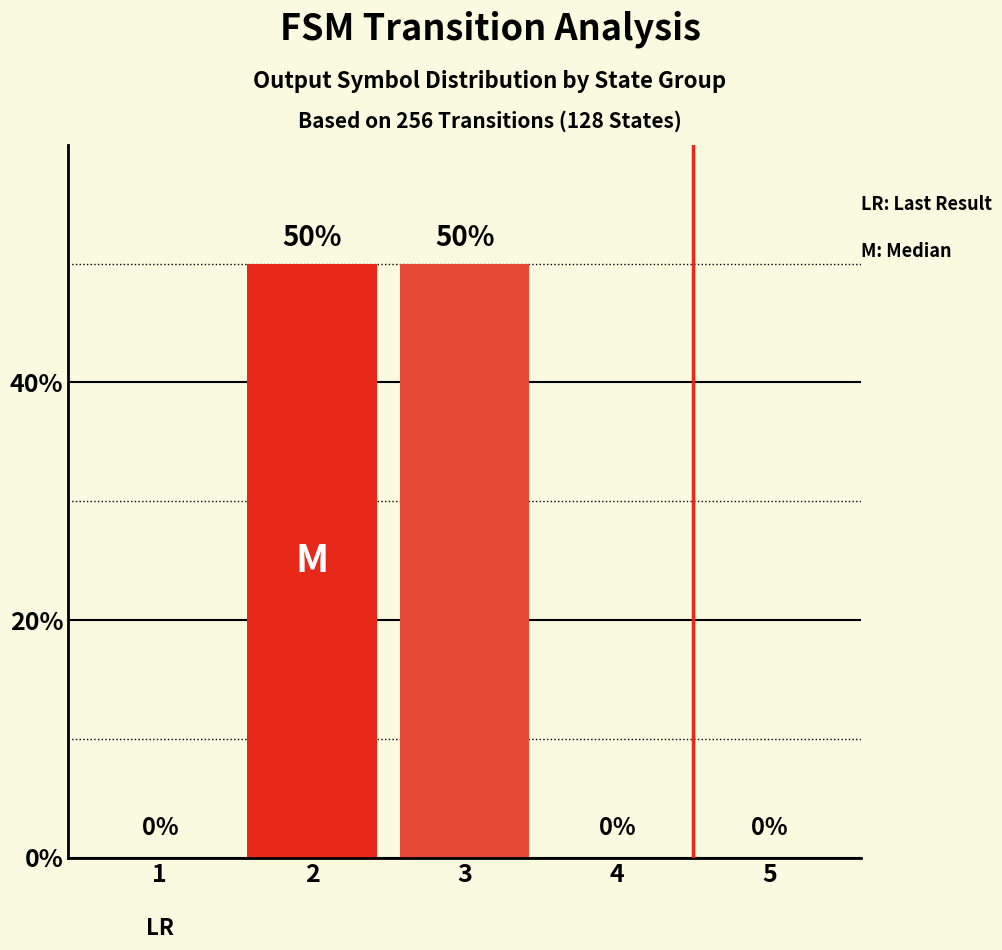

Which has a higher value, 3 or 5?

3